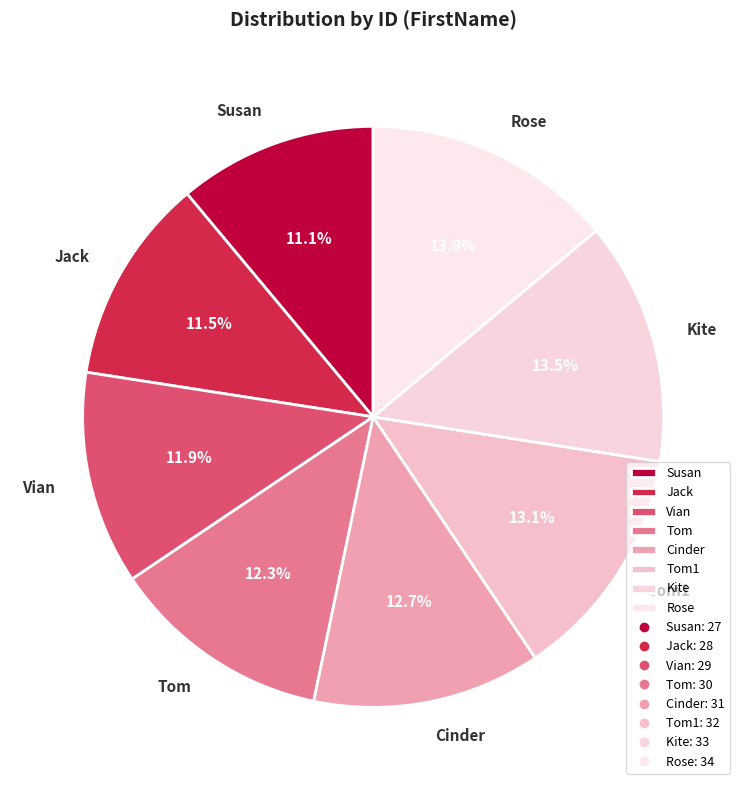

How much of the chart is everything except Rose?

86.1%